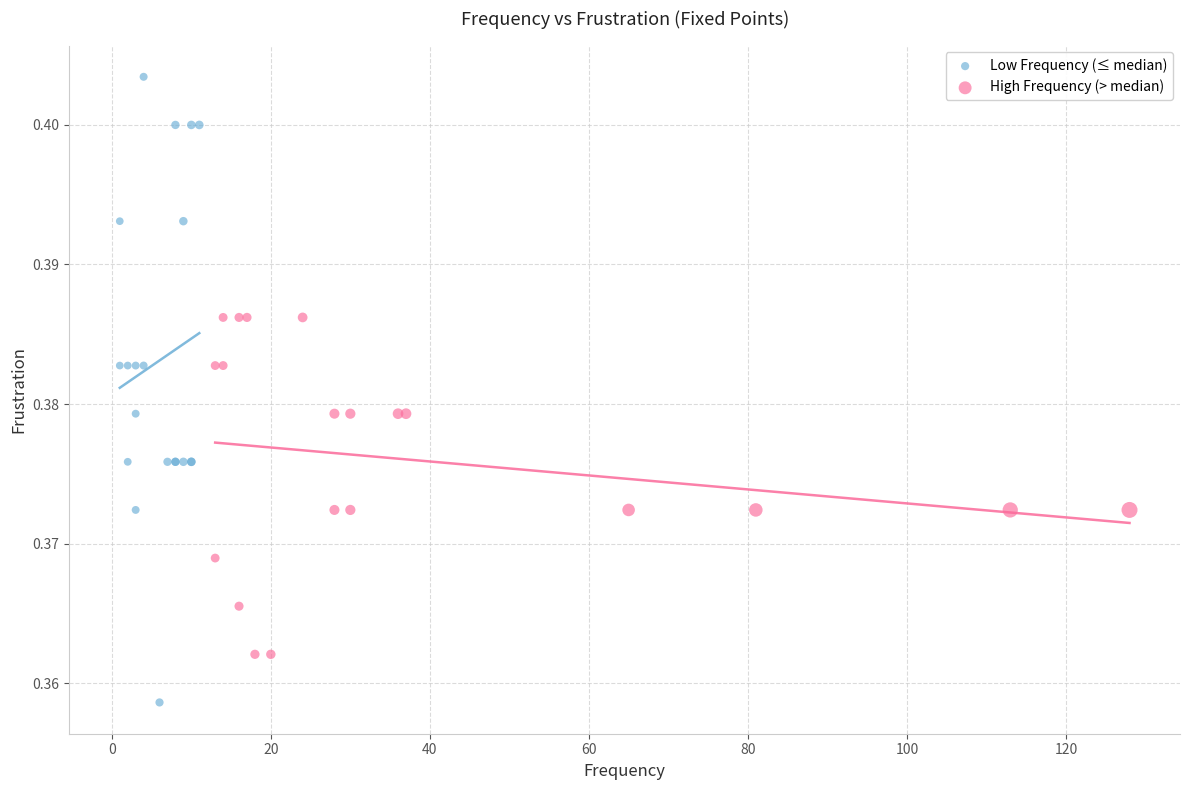

Which series has the widest spread of Y values?

Low Frequency (≤ median)